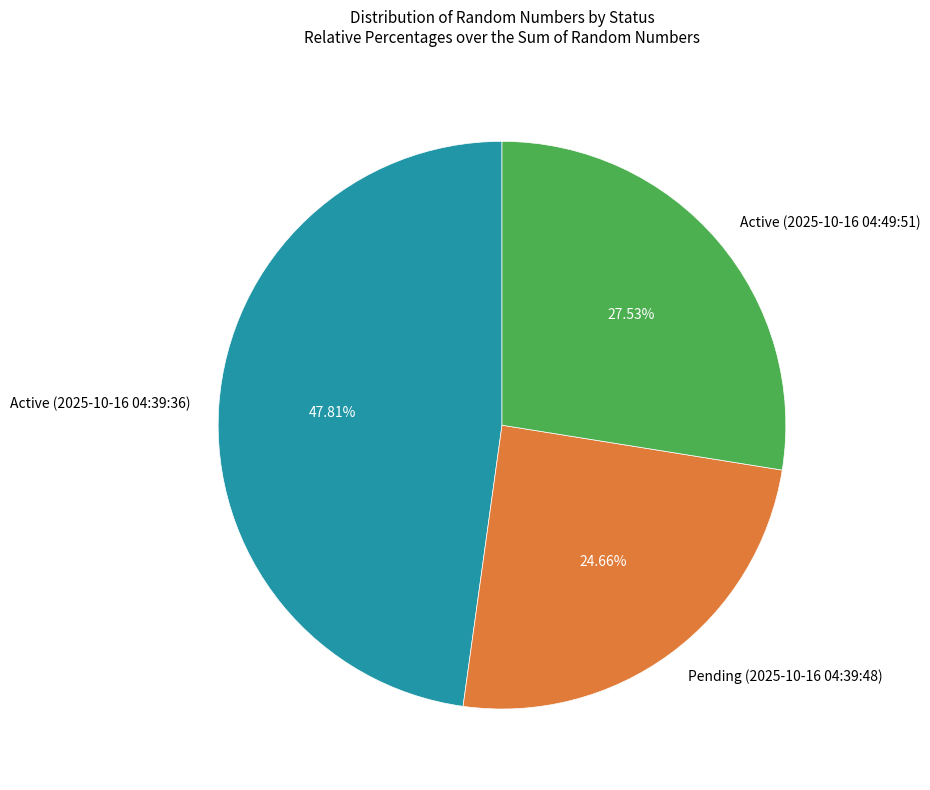

True or false: Active (2025-10-16 04:49:51) accounts for 28% of the total.

True